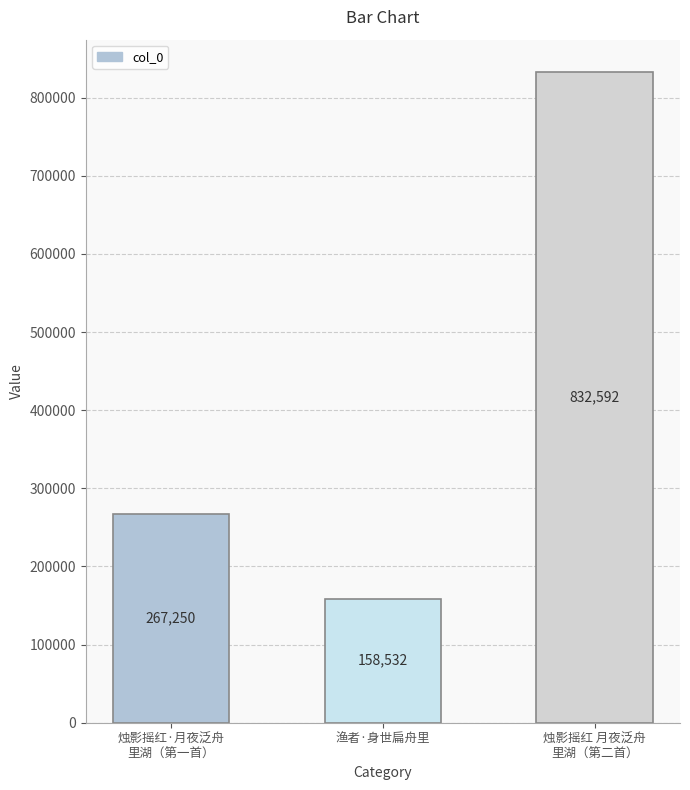

Reading left to right, transcribe all the data shown in this chart.

烛影摇红·月夜泛舟
里湖（第一首）=267250	渔者·身世扁舟里=158532	烛影摇红 月夜泛舟
里湖（第二首）=832592